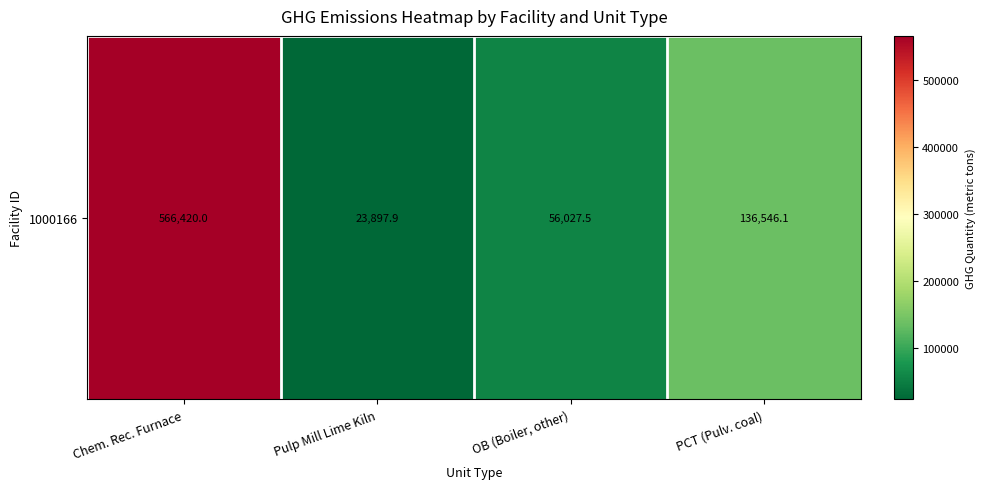

What is the smallest value displayed?

23897.9